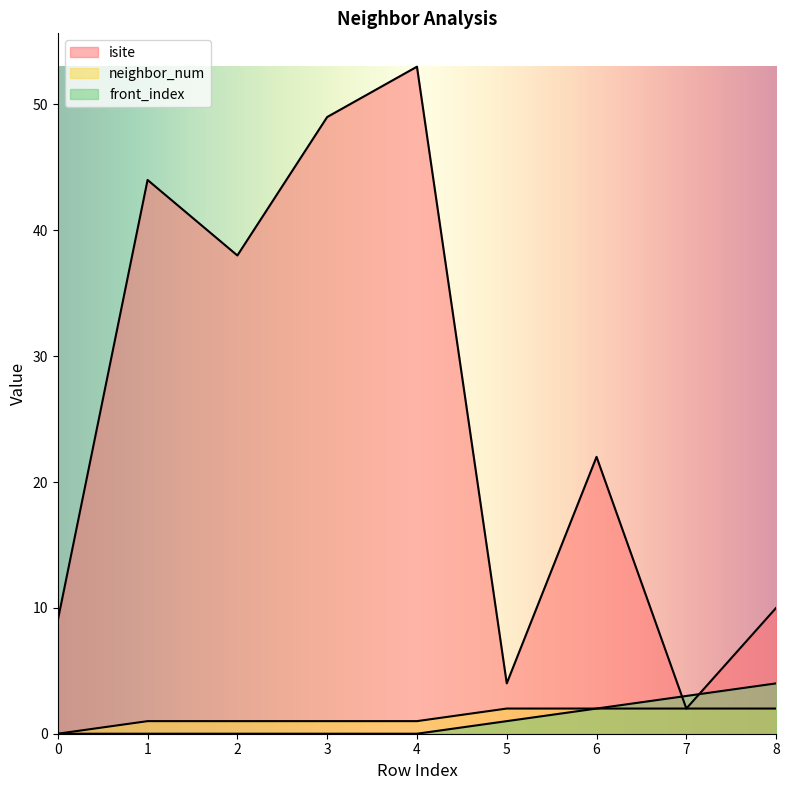

True or false: isite has a value of 2 at 7.

True